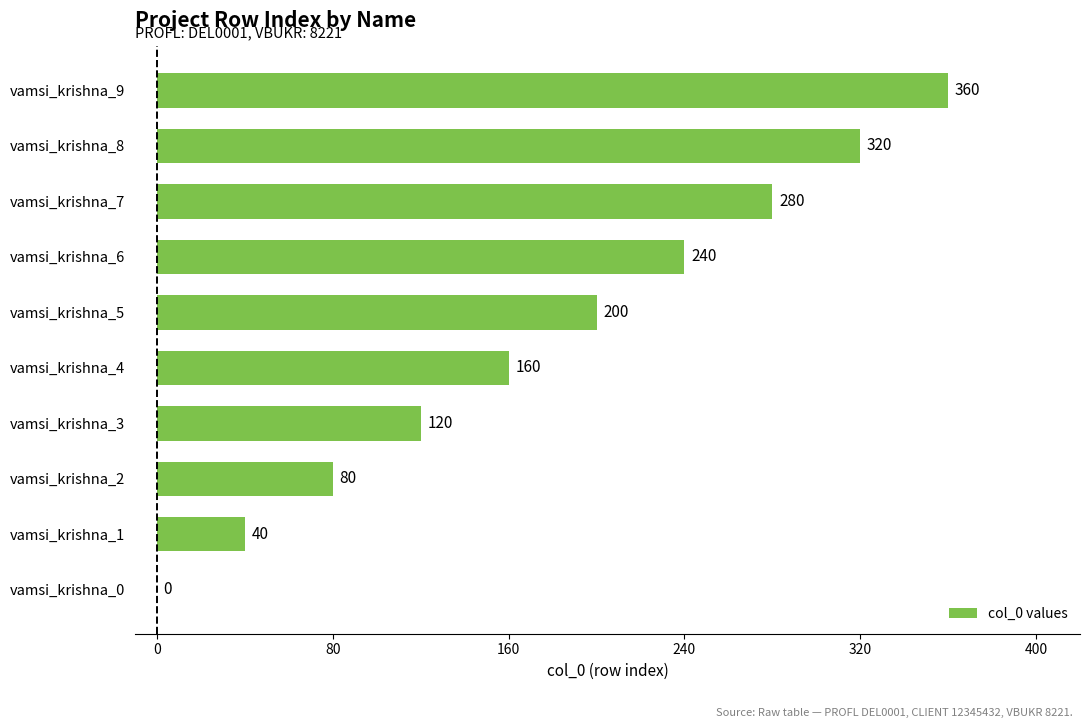

What is the change in value from vamsi_krishna_1 to vamsi_krishna_4?

+120